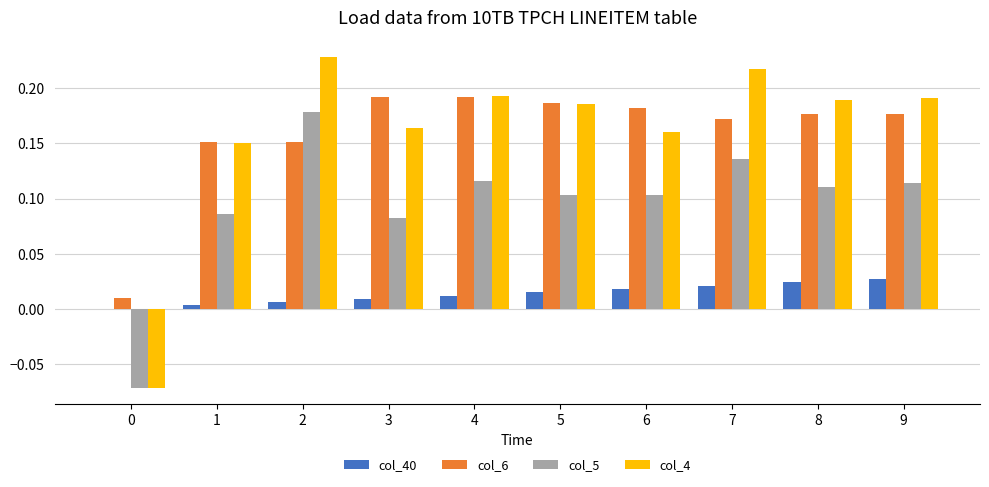

The value of col_6 at 8 is 0.3. True or false?

False